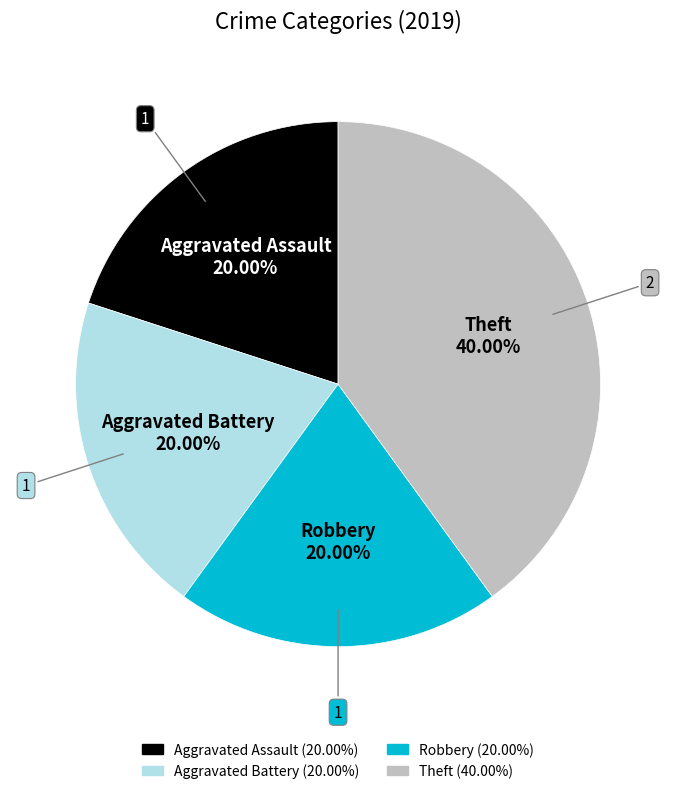

Which slice is the largest?

Theft